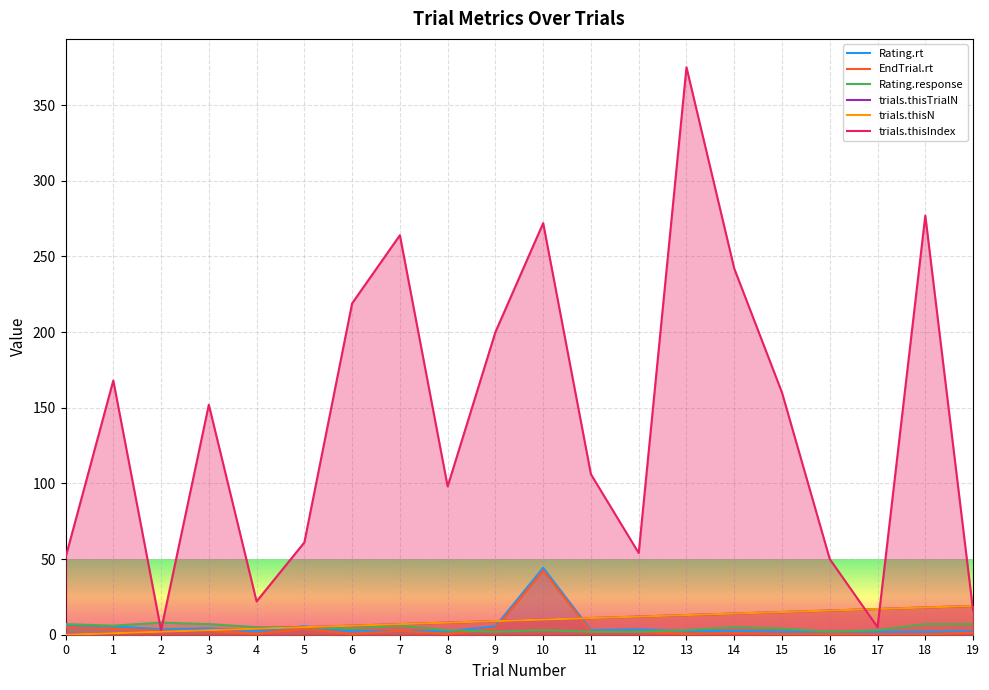

Is the value of trials.thisIndex at 5 greater than the value of Rating.rt at 14?

Yes